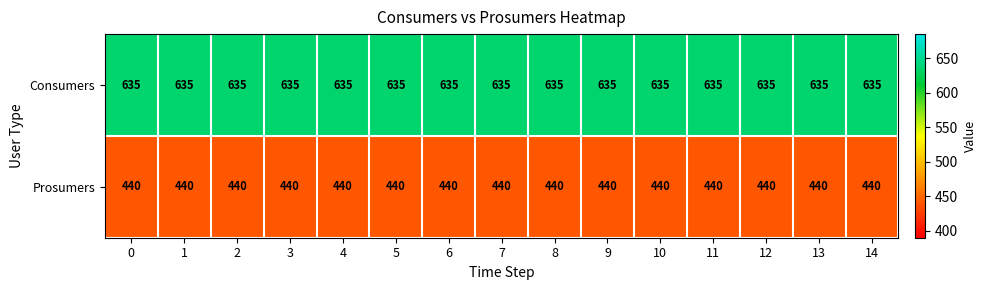

What is the difference between the highest and lowest values at 11?

195